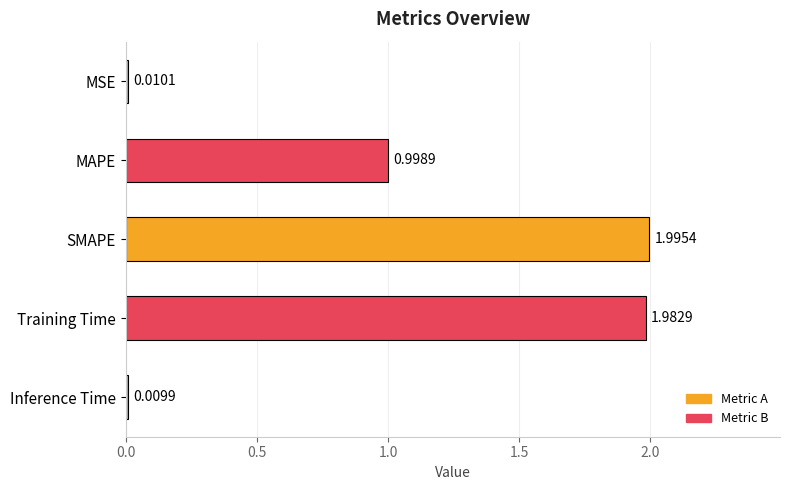

Where is the data nearest to the value 1?

MAPE